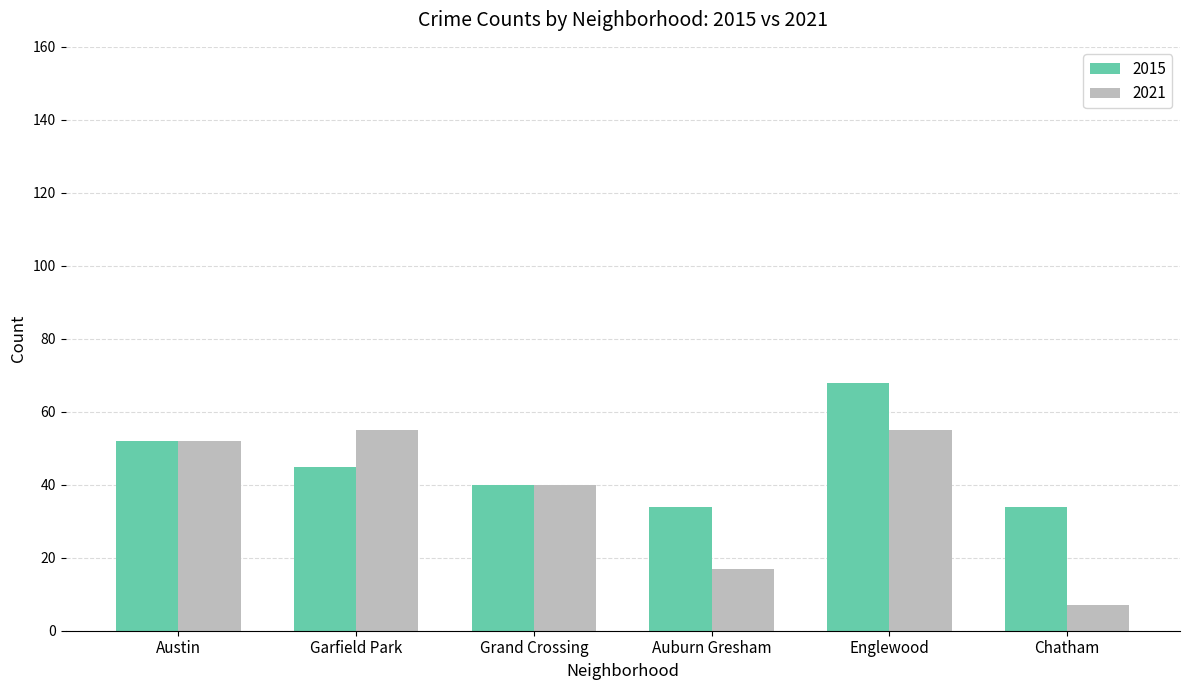

What is the label of the 3rd bar from the left?

Grand Crossing